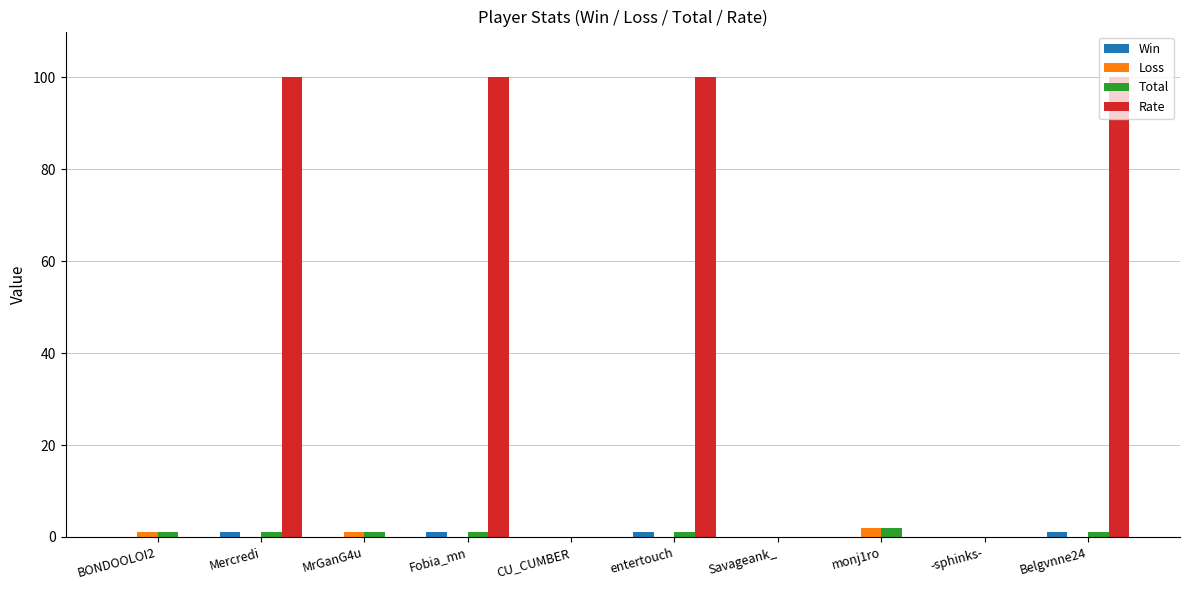

Is it true that Total equals 1 at Belgvnne24?

True